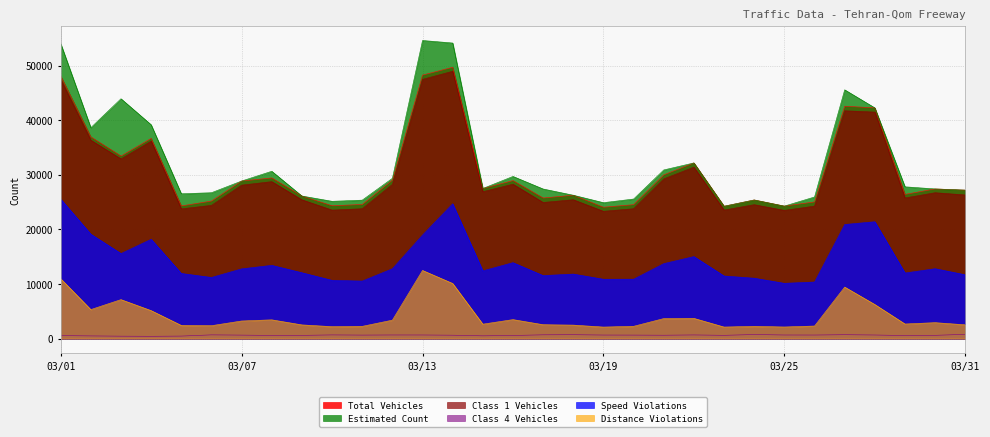

What is the maximum value for Speed Violations?

25542